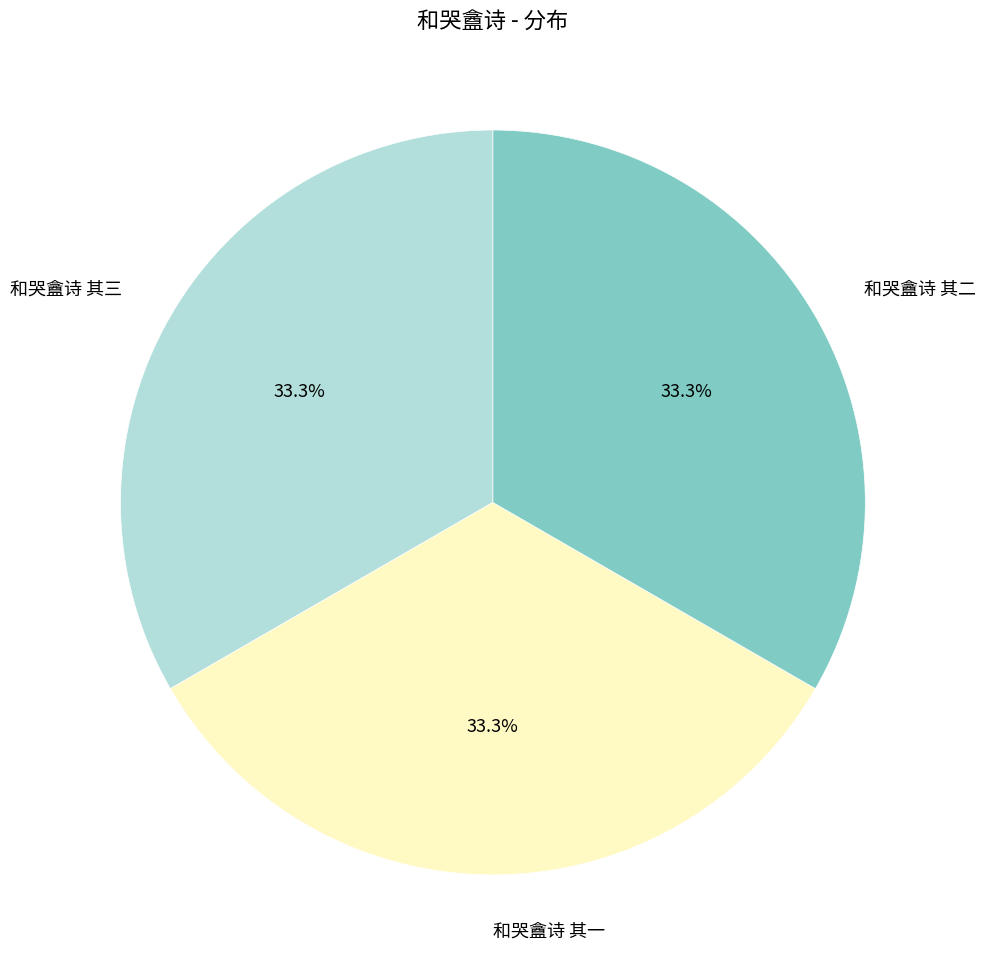

Does any single category account for the majority?

No